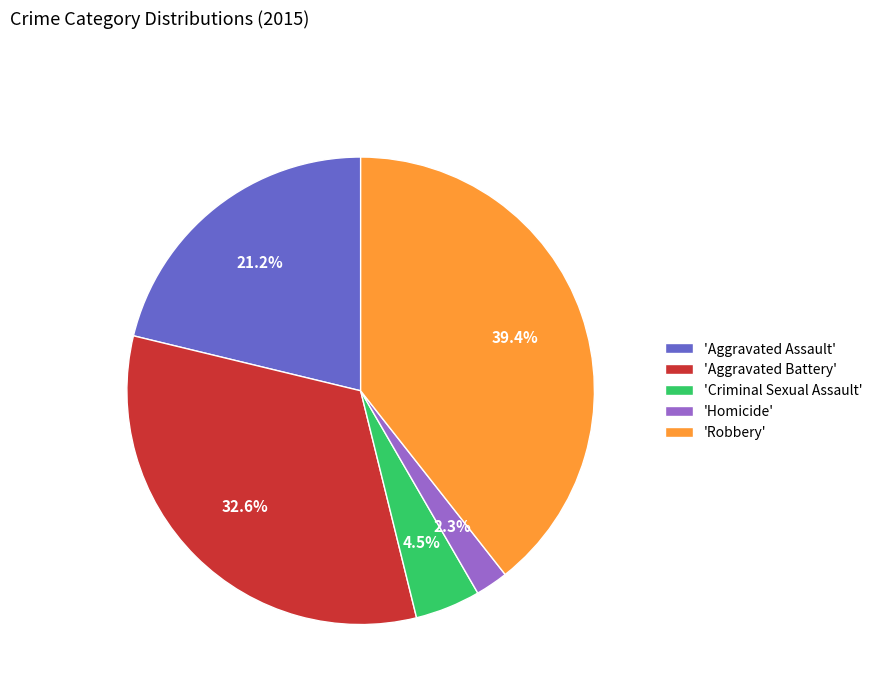

Which slice is the smallest?

'Homicide'